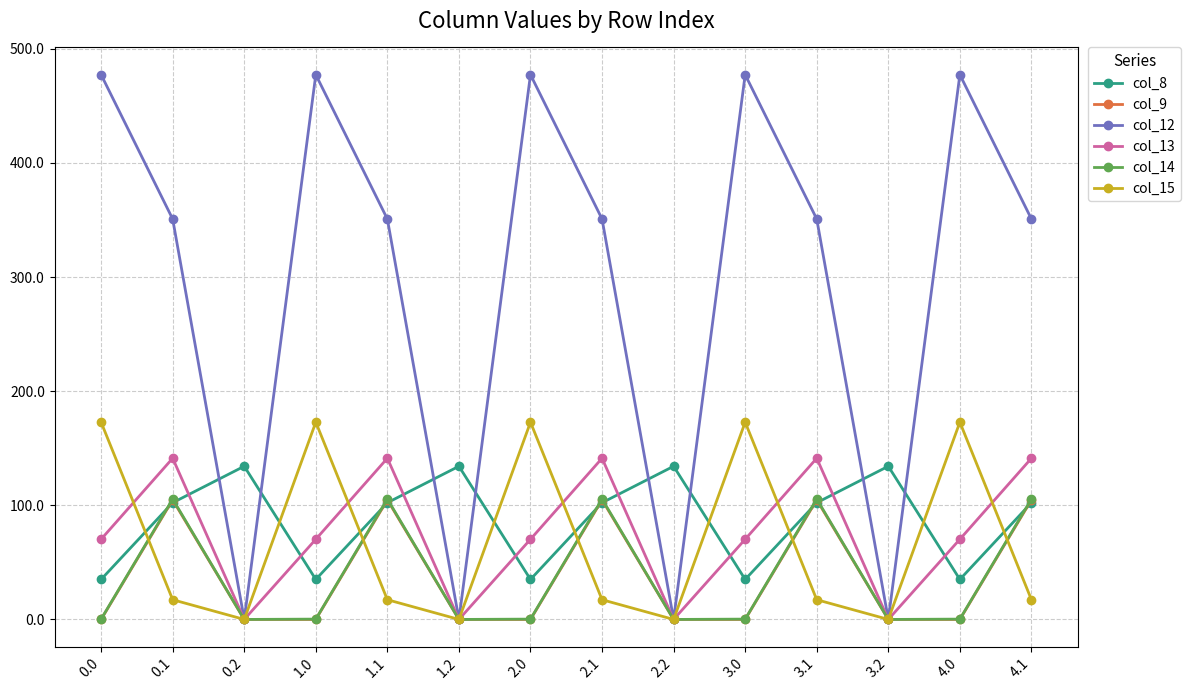

What is the spread (max minus min) of values at 3.2?

134.2